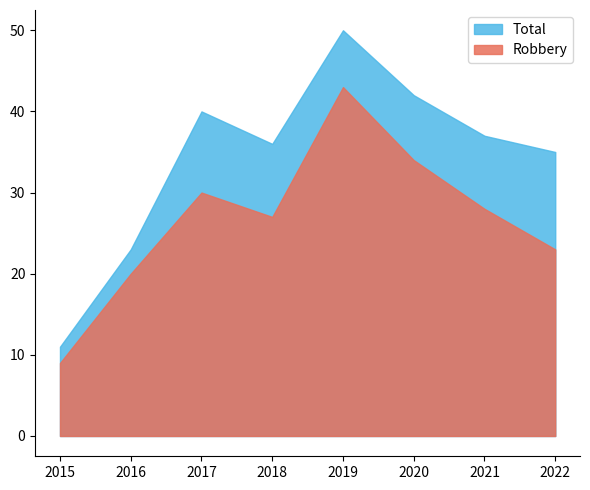

True or false: Total and Aggravated Assault intersect in this chart.

False